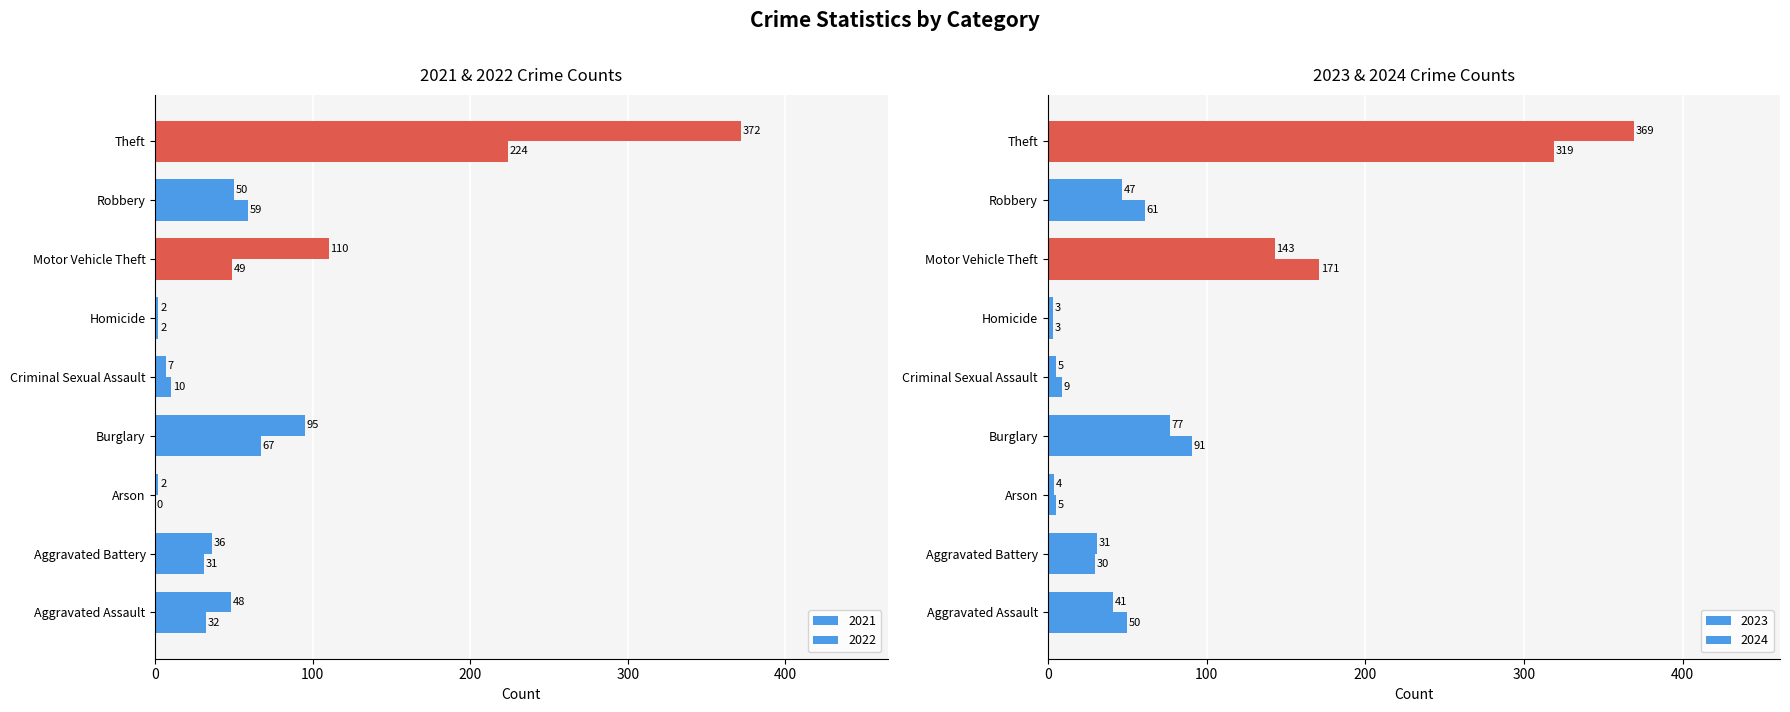

What position from the right is Homicide?

4